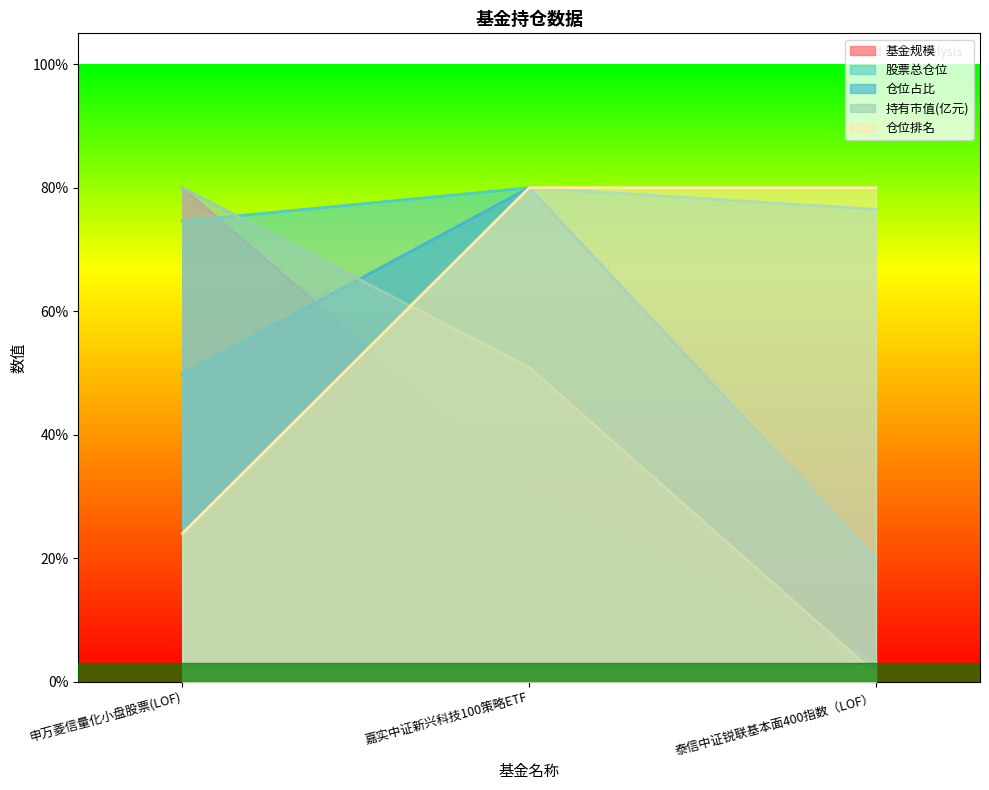

What is the minimum value shown in the chart?

1.3